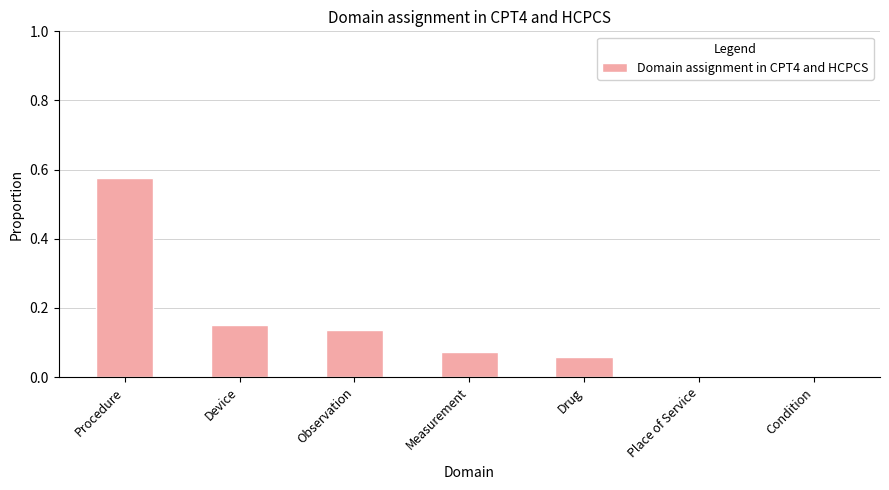

Between Measurement and Place of Service, which is larger?

Measurement